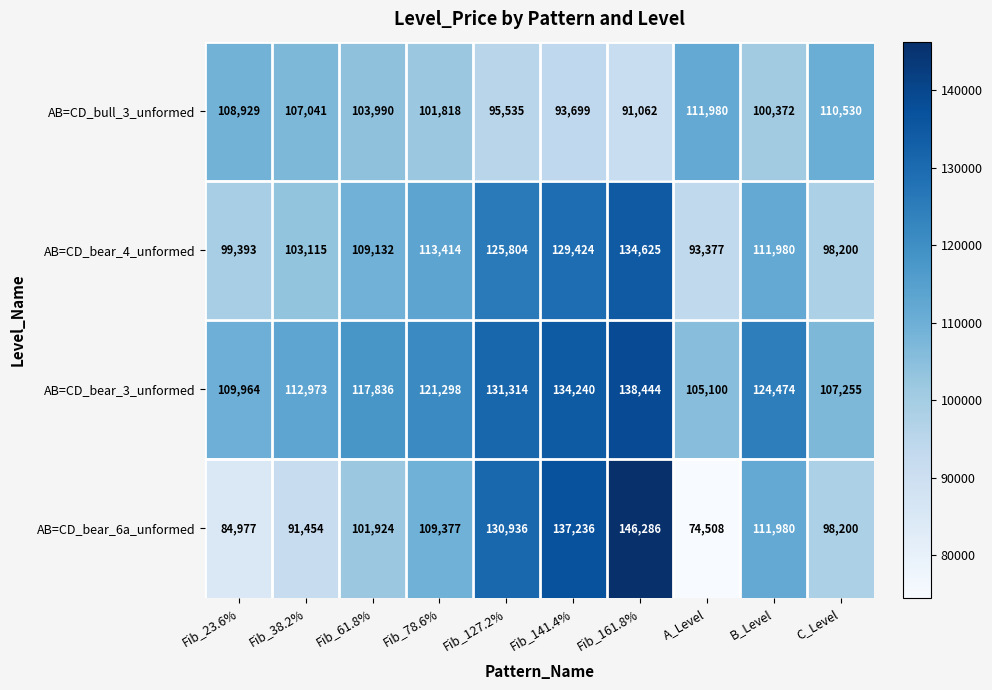

At which label is AB=CD_bull_3_unformed closest to 101521?

Fib_78.6%